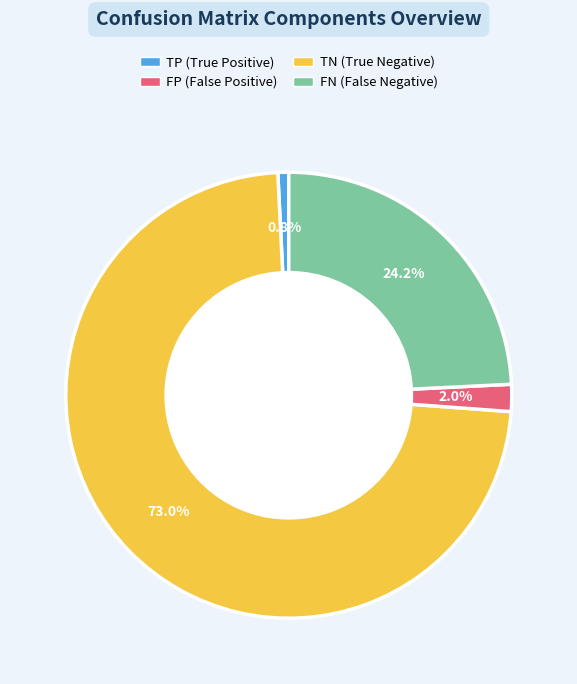

Is there a majority slice in this chart?

Yes